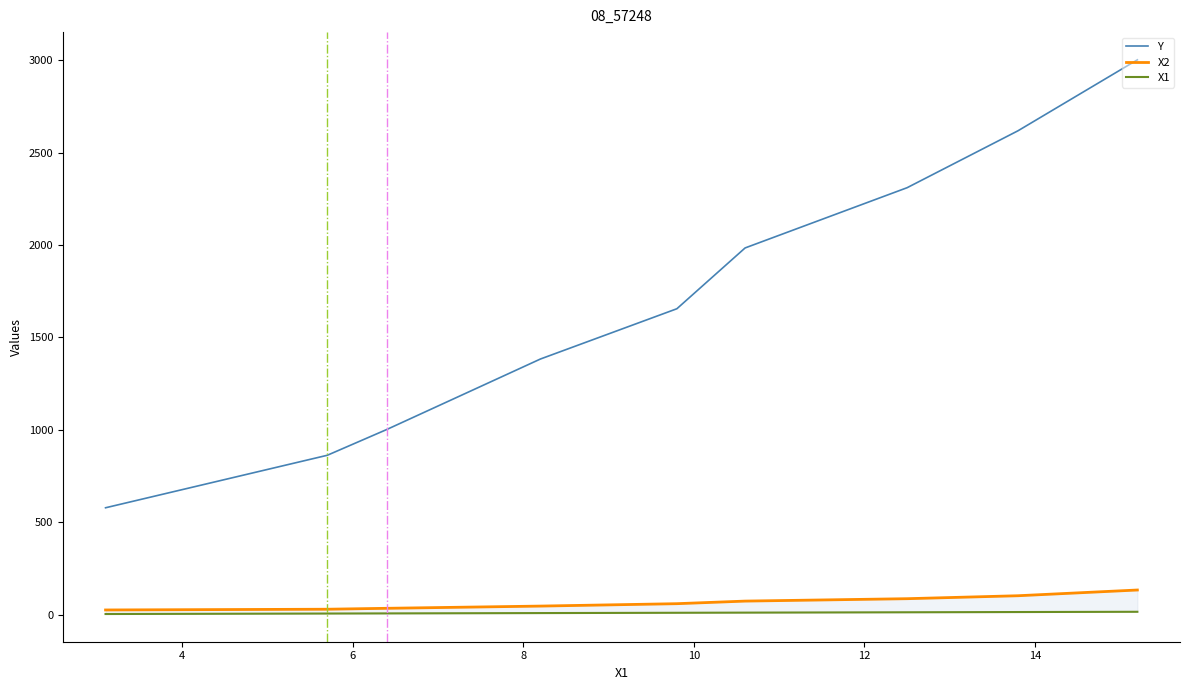

Reading left to right, transcribe all the data shown in this chart.

Y: 578.0	862.0	1002.0	1383.0	1655.0	1984.0	2310.0	2618.0	3002.0
X2: 25.0	29.0	34.0	46.0	59.0	73.0	86.0	102.0	133.0
X1: 3.1	5.7	6.4	8.2	9.8	10.6	12.5	13.8	15.2